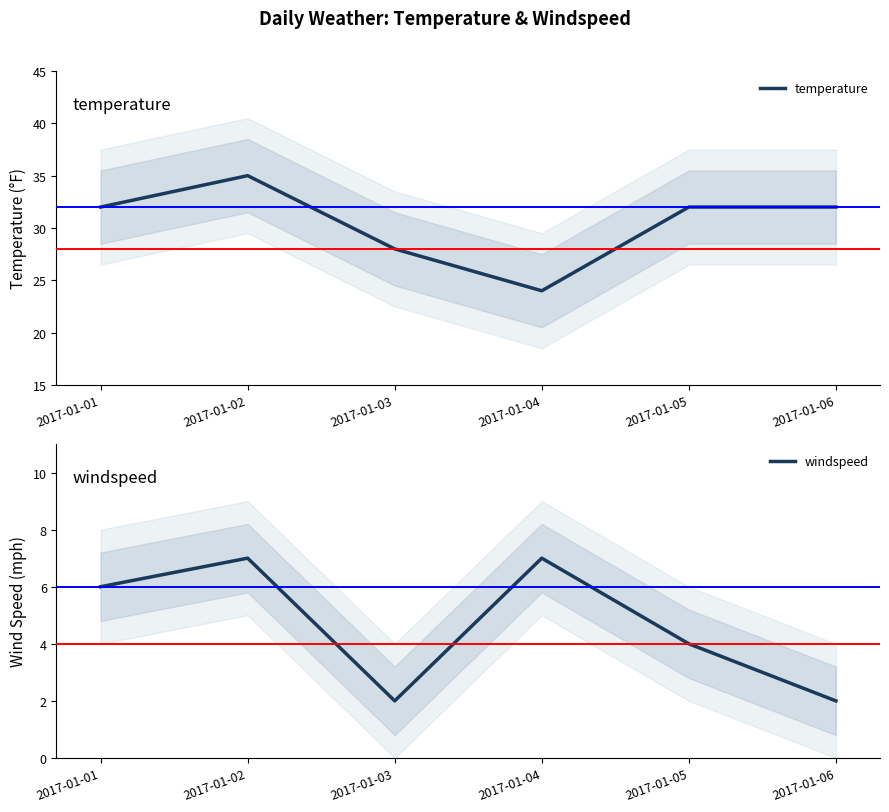

Which series changed the most between 2017-01-04 and 2017-01-05?

temperature